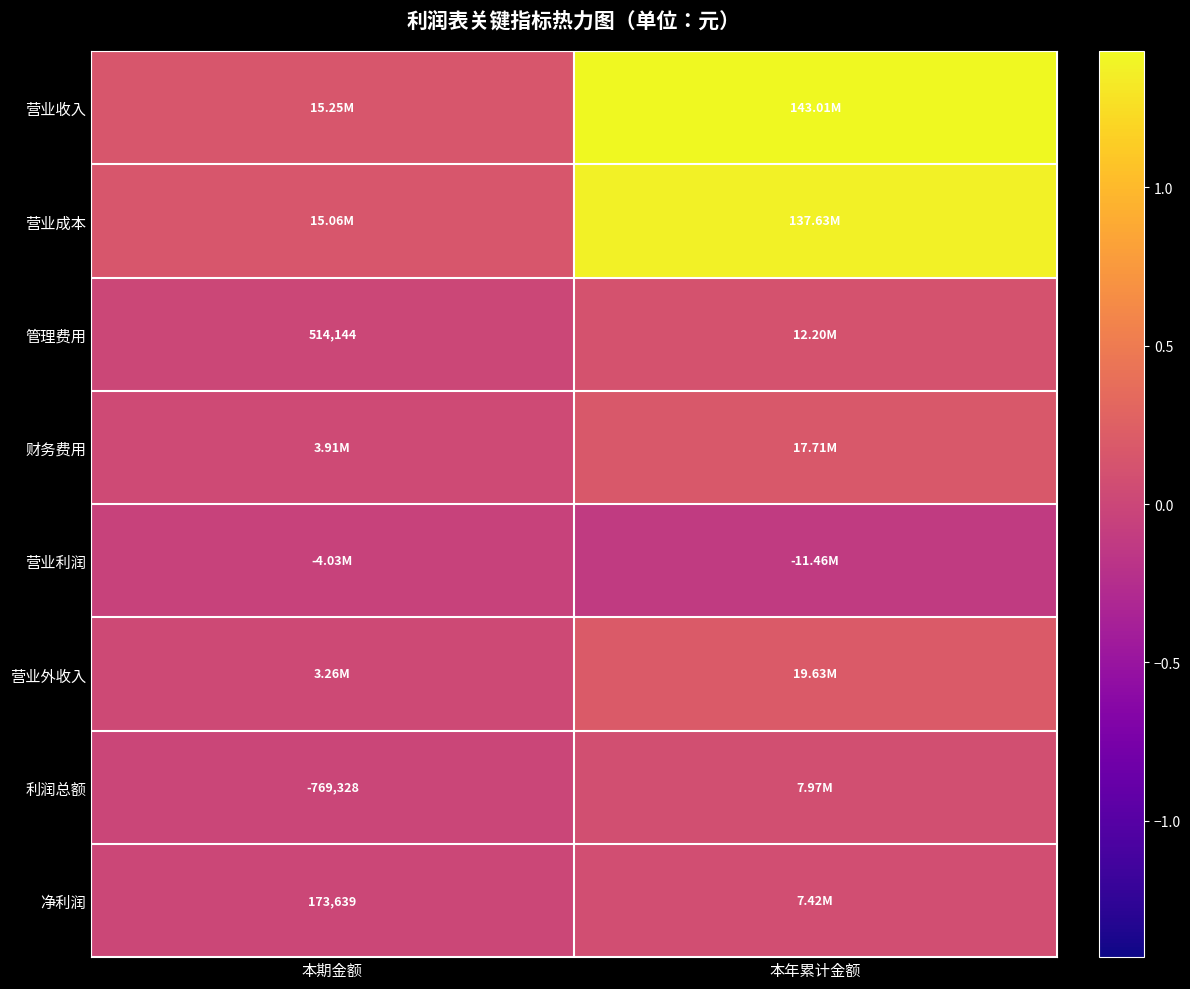

What is the difference between the highest and lowest values at 本期金额?

19285119.9